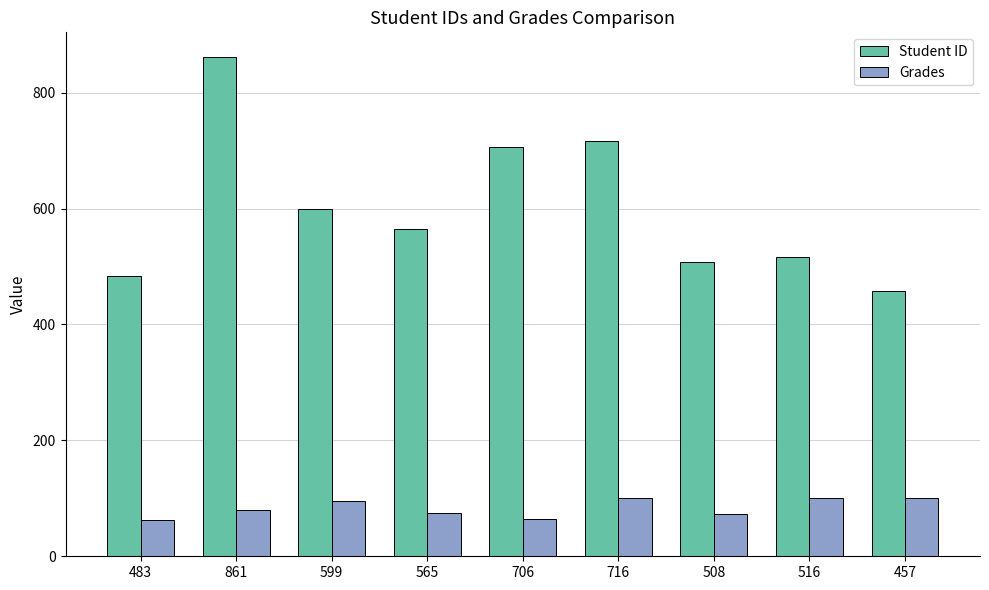

What is the maximum value for Grades?

100.0